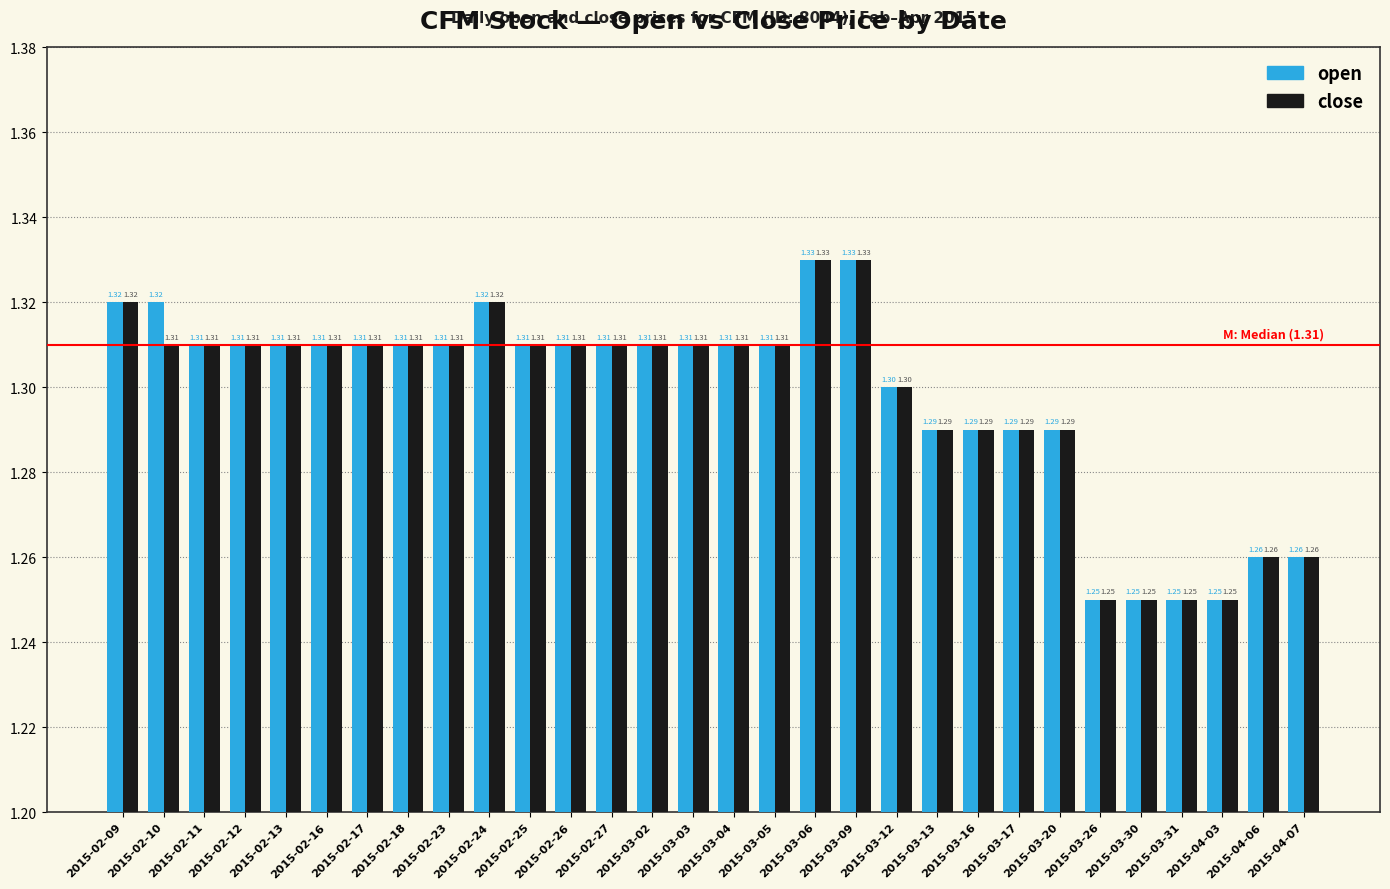

What is the label of the 21st bar from the right?

2015-02-24